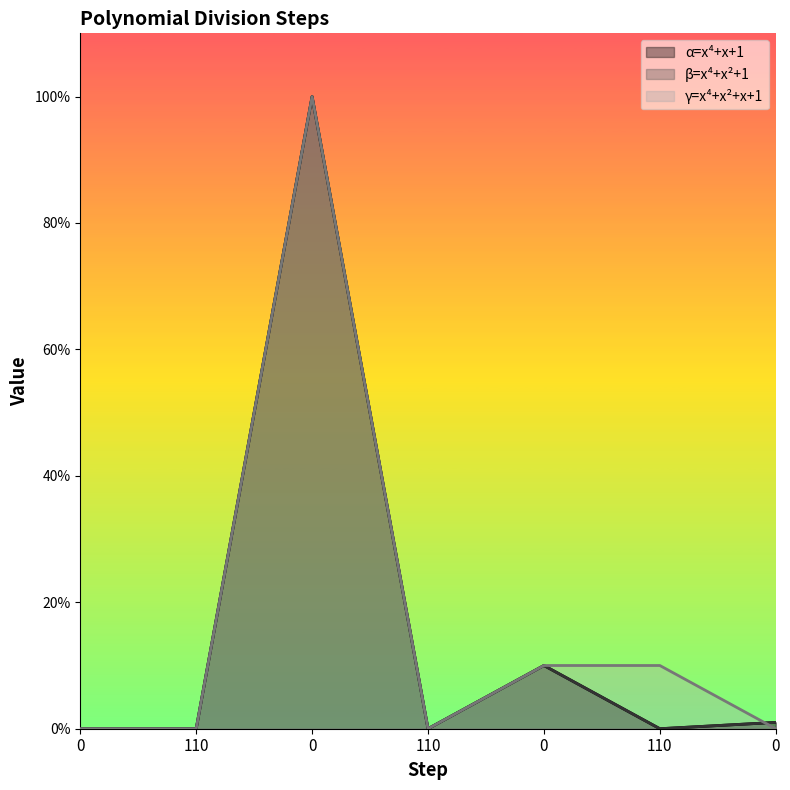

Is the value of gamma at 110 greater than the value of alpha at 110?

No